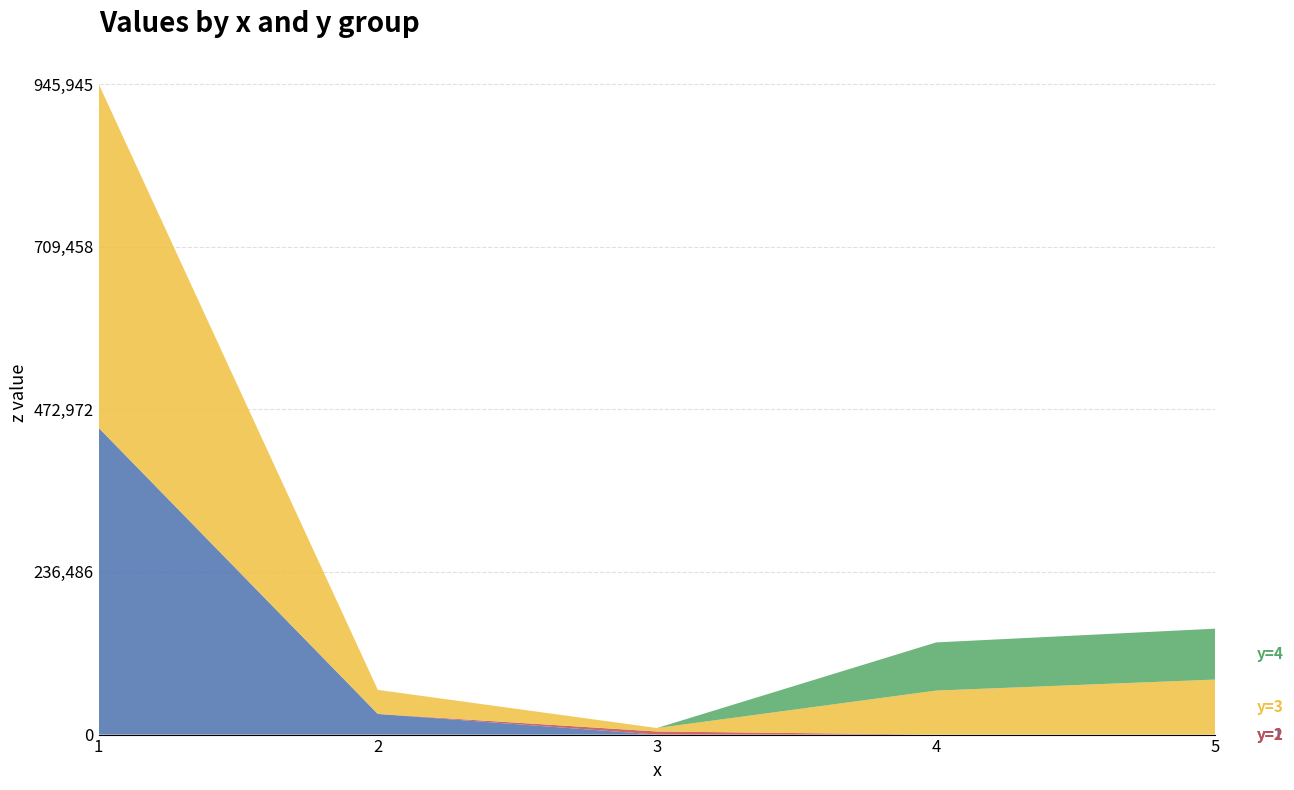

Reading right to left, what are all the values shown in this chart?

y=1: 5=0	4=0	3=0	2=30000	1=445945
y=2: 5=0	4=0	3=4500	2=0	1=0
y=3: 5=80000	4=64000	3=5000	2=35000	1=500000
y=4: 5=74000	4=70000	3=0	2=0	1=0